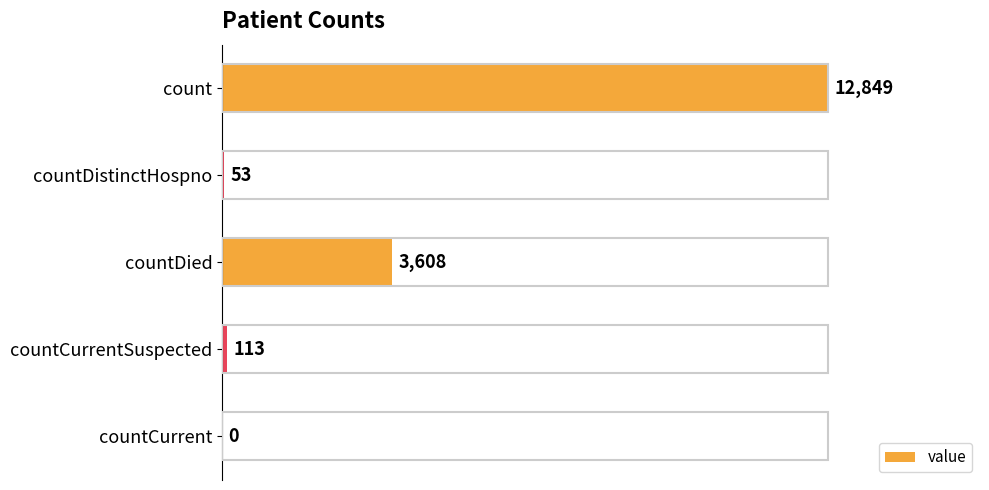

What is the change in value from countDied to countCurrent?

-3608